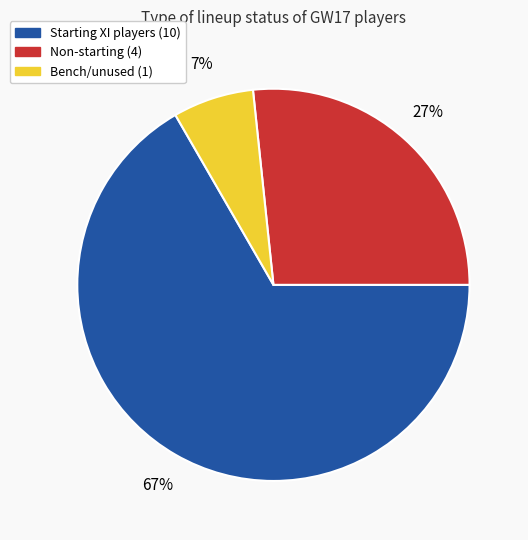

To the nearest percent, what is the average slice percentage?

33%